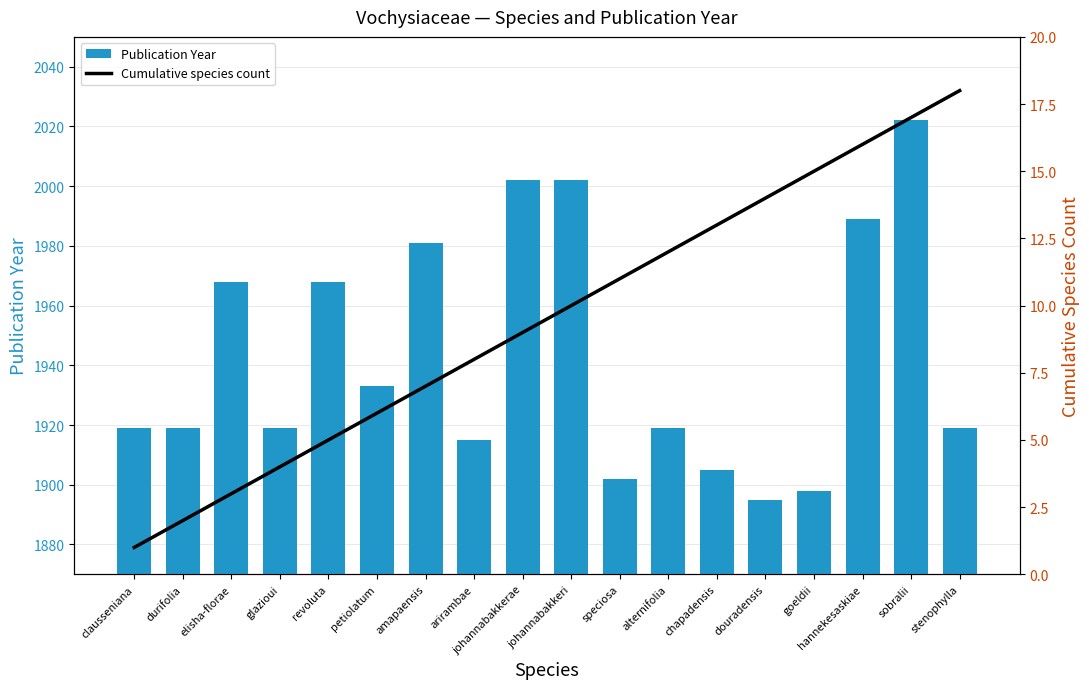

Which series has the largest total across all categories?

Publication Year